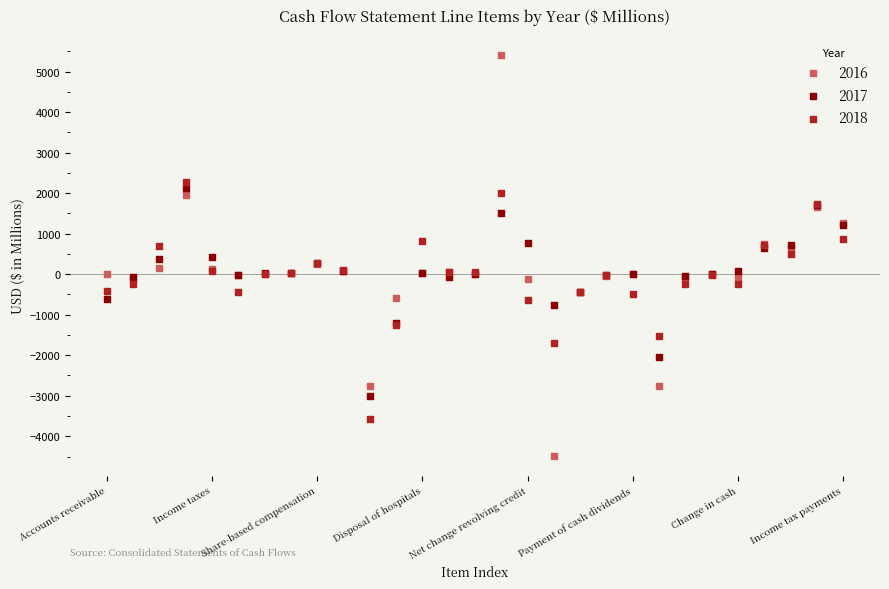

Which series contains the lowest Y value?

2016